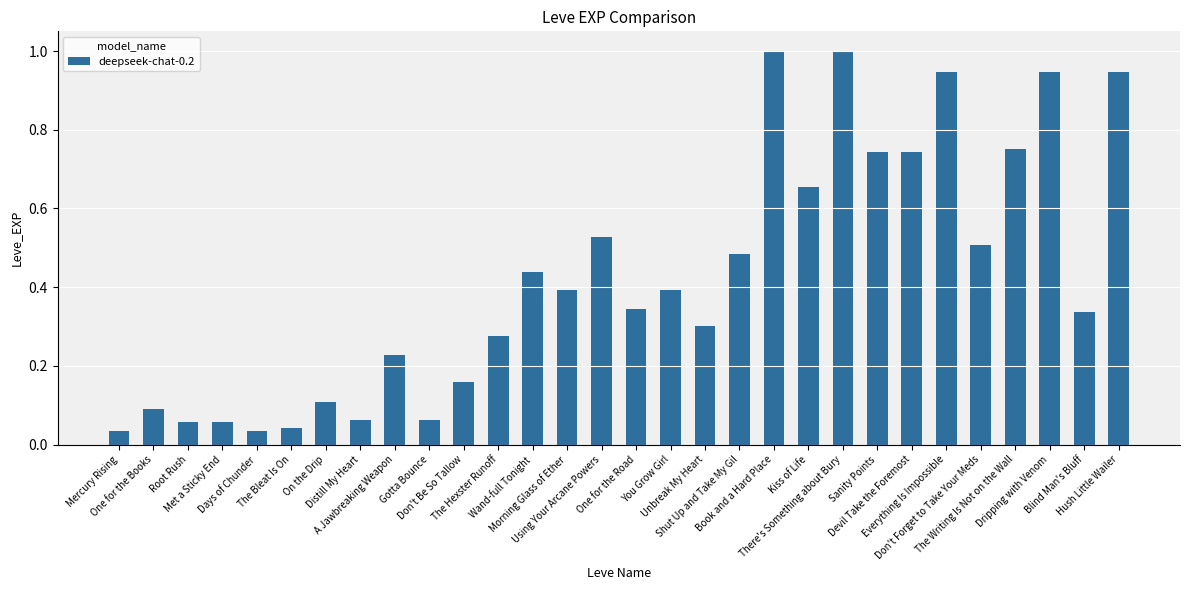

How many bars are there in total?

30